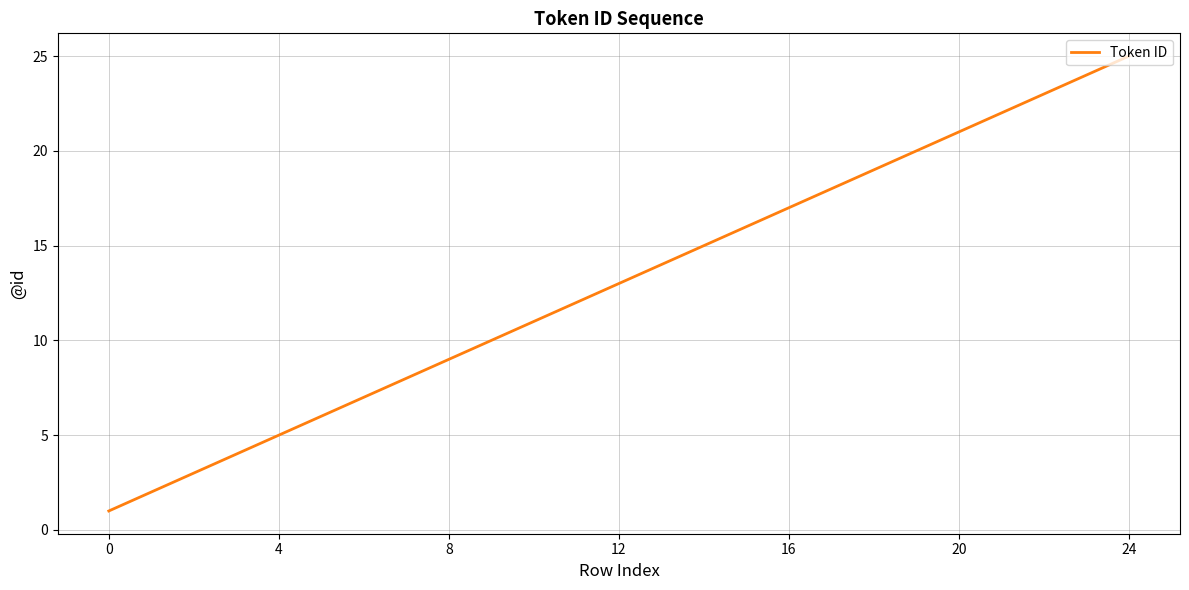

What is the maximum value shown in the chart?

25